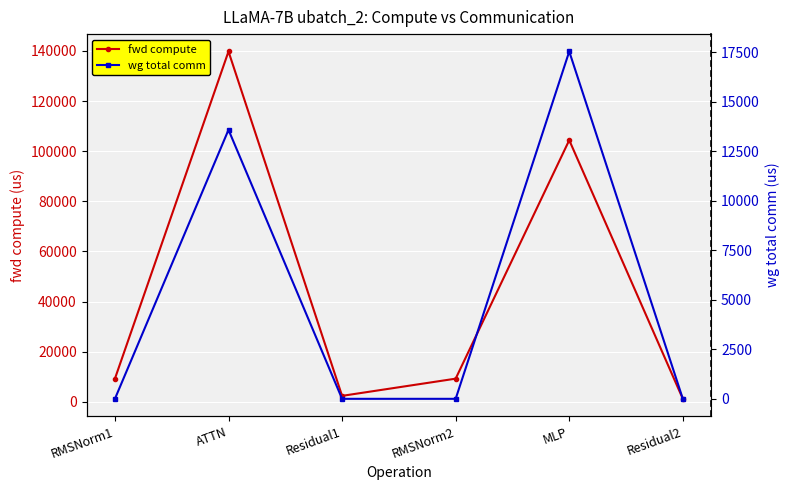

What is the difference between the second highest and second lowest values in the fwd compute series?

102023.3